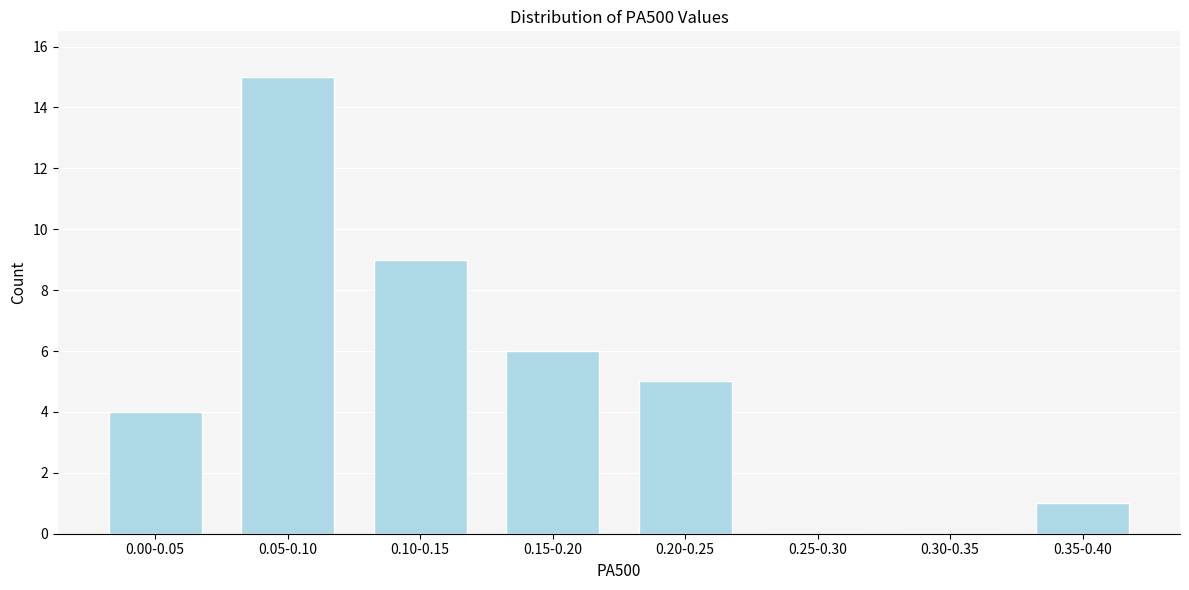

Reading right to left, transcribe all the data shown in this chart.

0.35-0.40=1	0.30-0.35=0	0.25-0.30=0	0.20-0.25=5	0.15-0.20=6	0.10-0.15=9	0.05-0.10=15	0.00-0.05=4